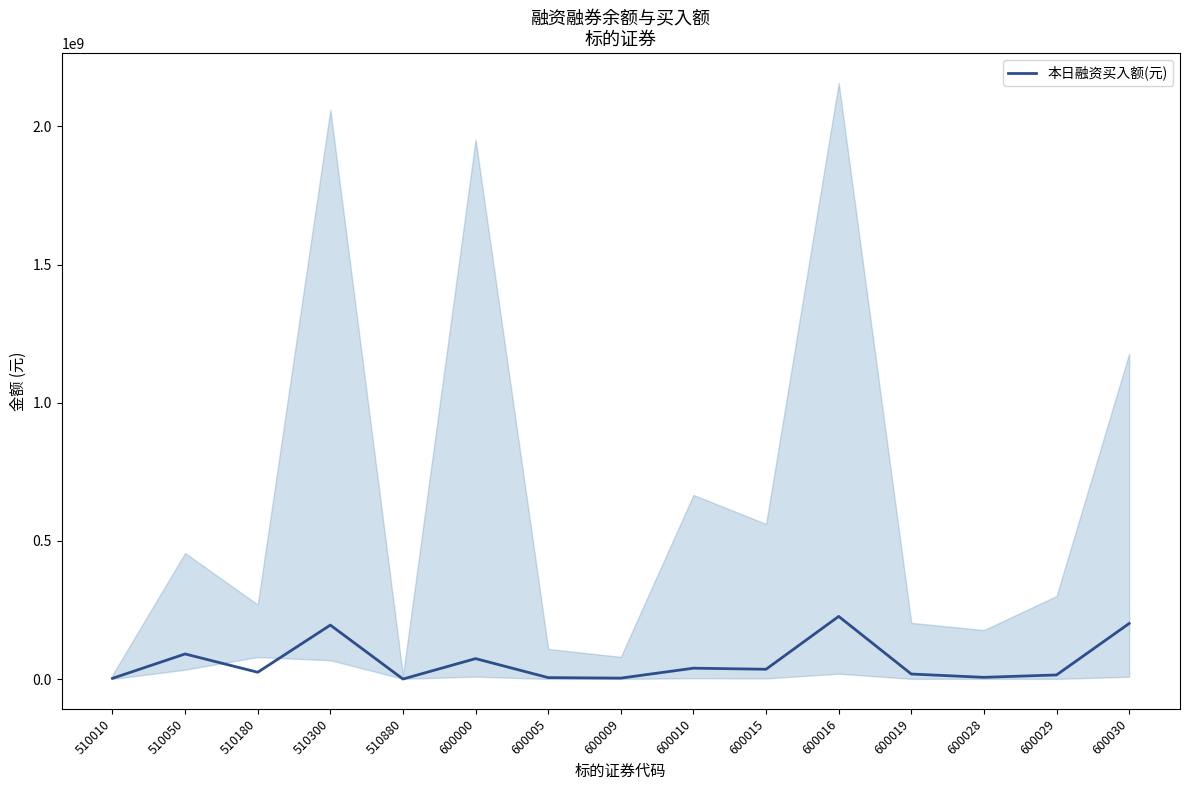

What is the sum of all values?

936683423